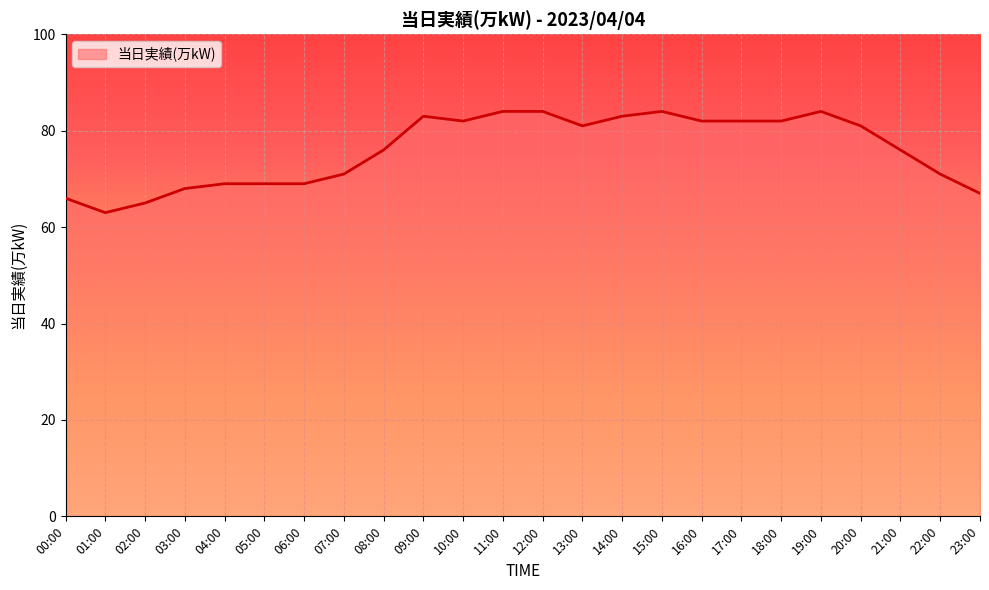

What is the difference between the maximum and minimum values?

21